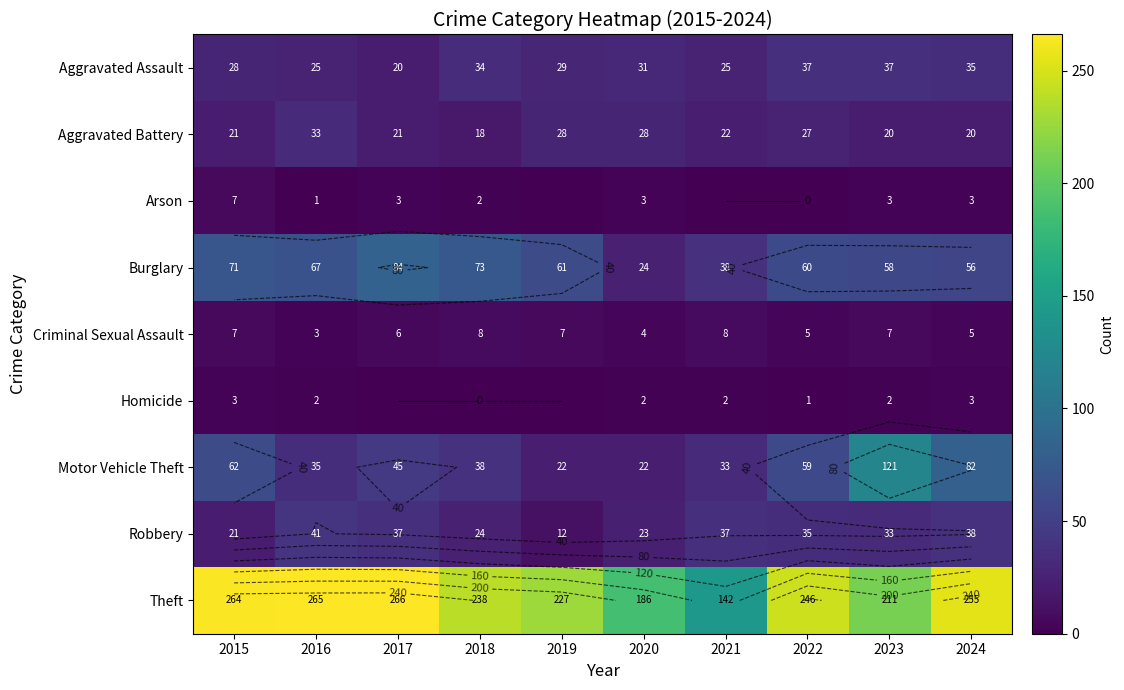

Between 2015 and 2016, which series saw the biggest shift?

Motor Vehicle Theft